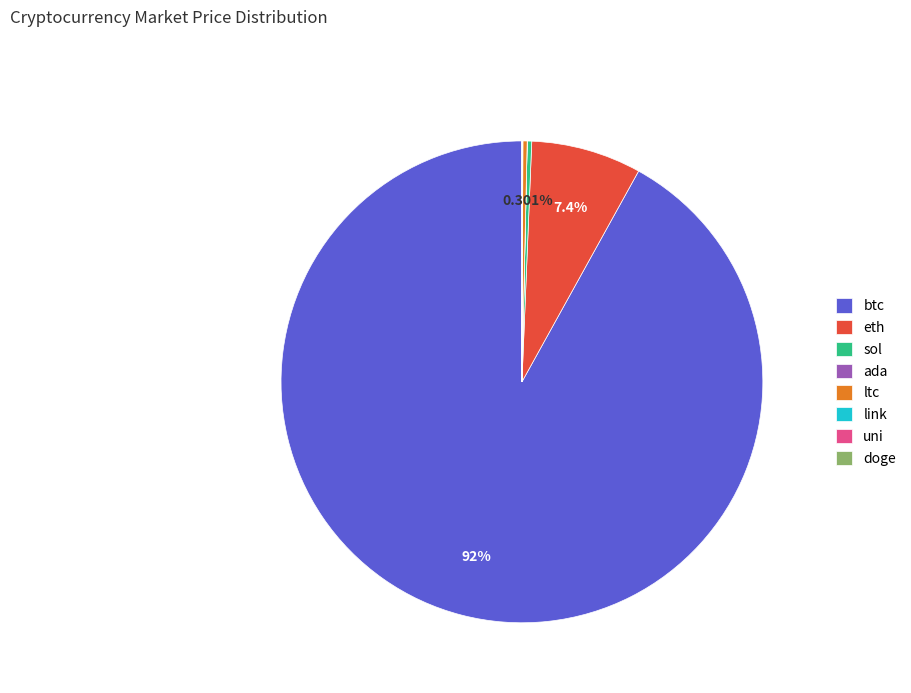

Does sol account for over 50% of the chart?

No